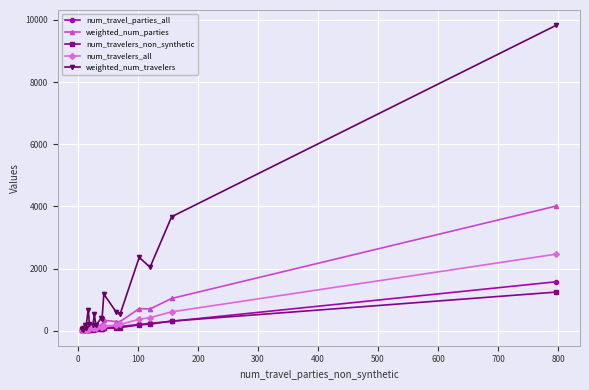

Which series has the largest range (max minus min)?

weighted_num_travelers